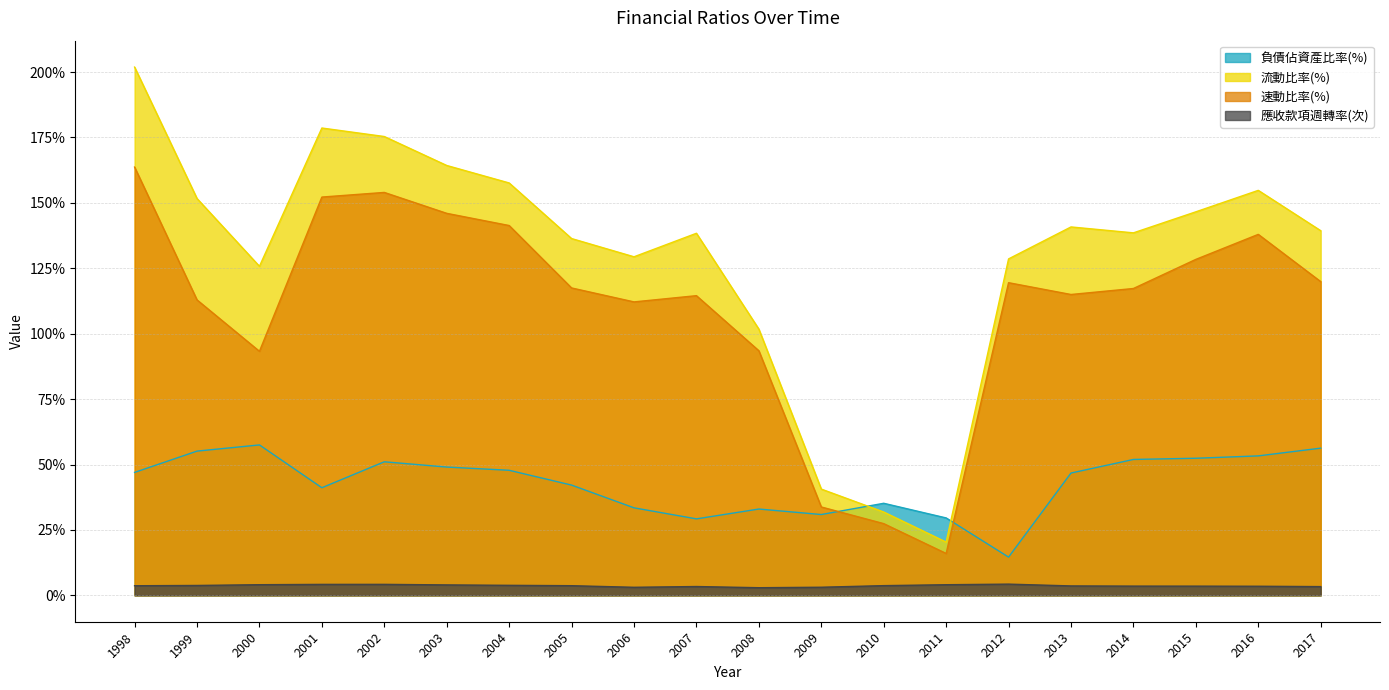

At which label does 速動比率(%) reach its peak?

1998